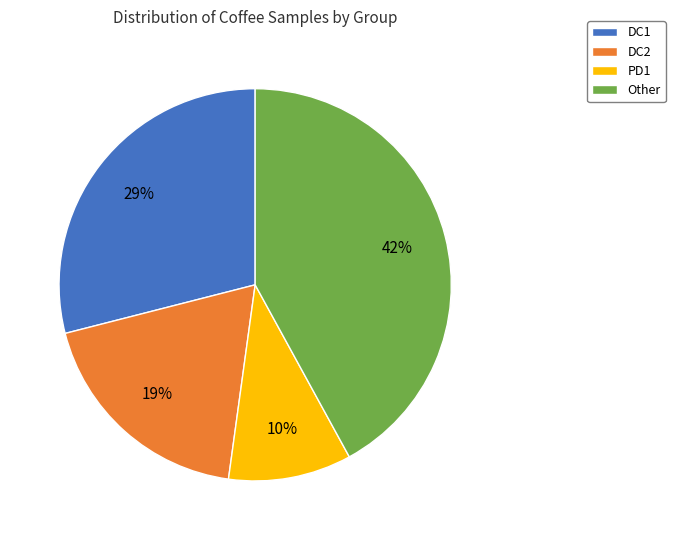

How many slices are in this pie chart?

4